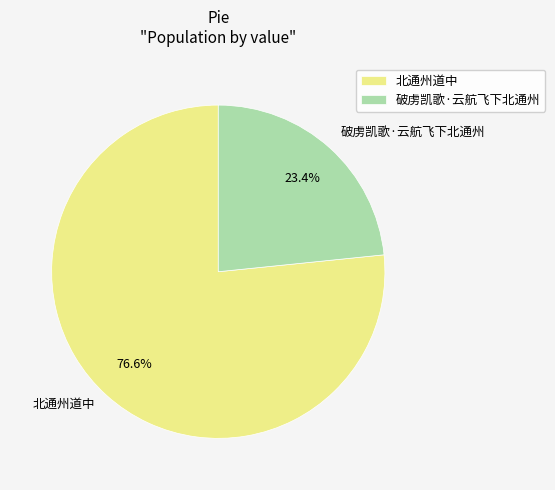

Rank the categories by value from lowest to highest.

破虏凯歌·云航飞下北通州, 北通州道中